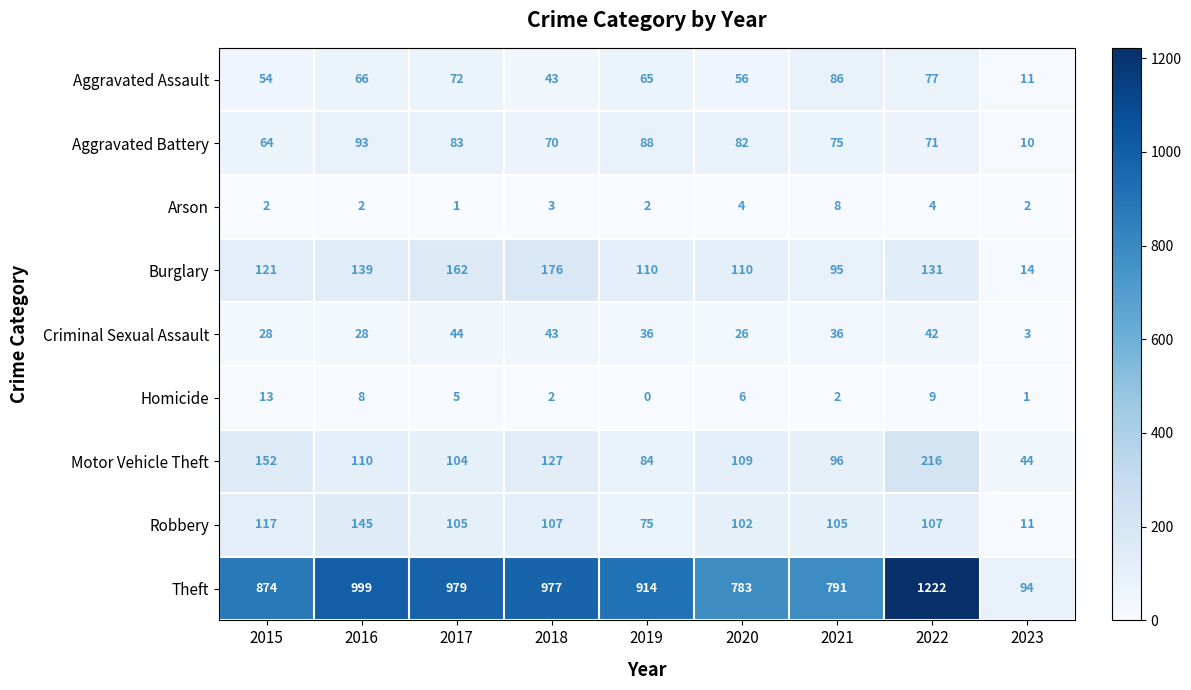

What is the approximate value of Theft at 2022?

1222